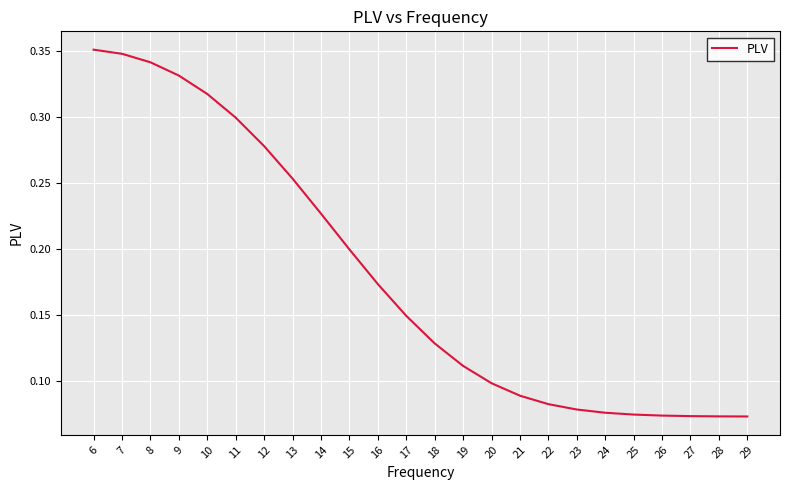

Count the number of data series in this chart.

1